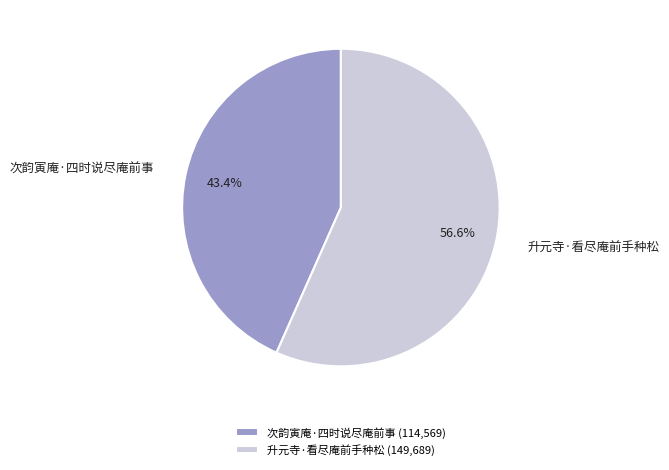

Rank the categories by value from lowest to highest.

次韵寅庵·四时说尽庵前事, 升元寺·看尽庵前手种松